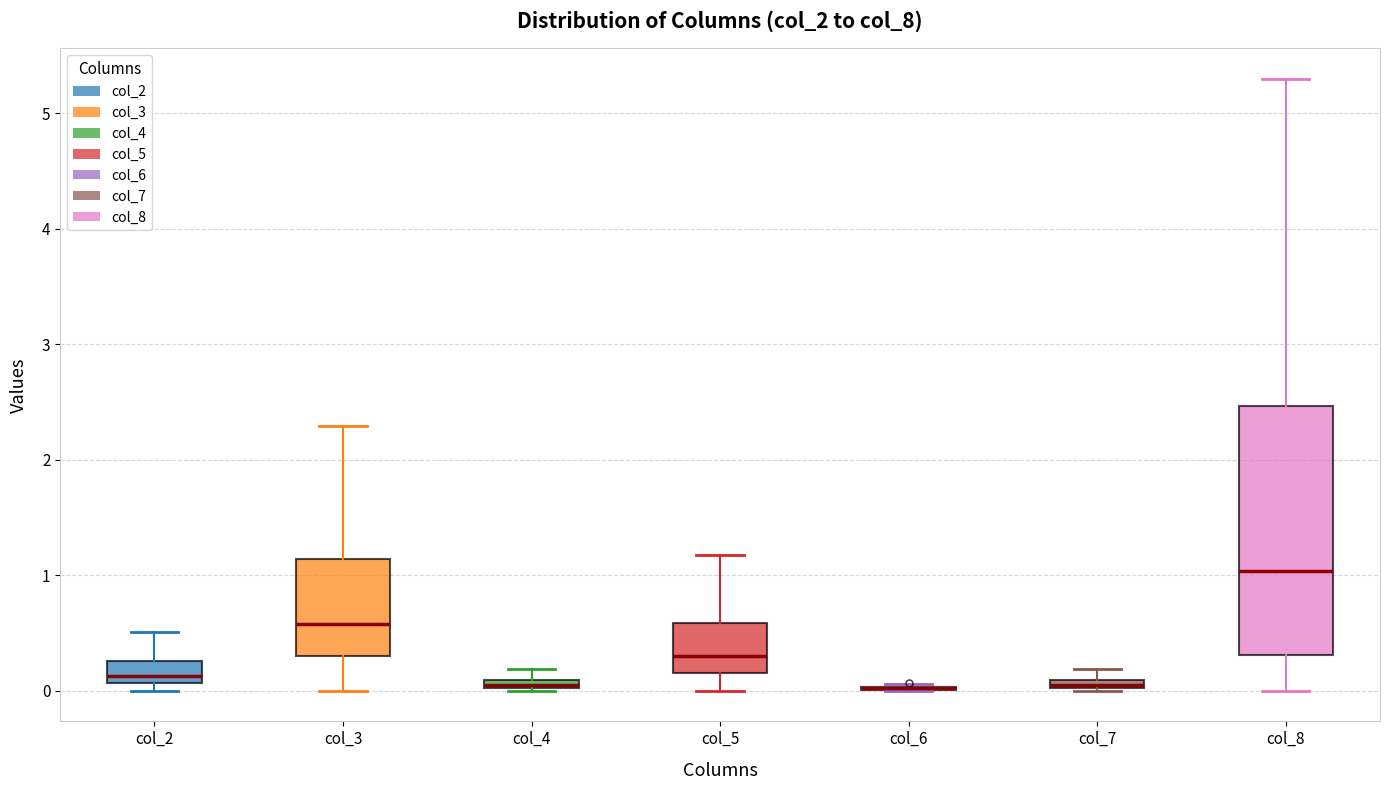

Comparing the boxes themselves (not the whiskers), which one is the tallest?

col_8